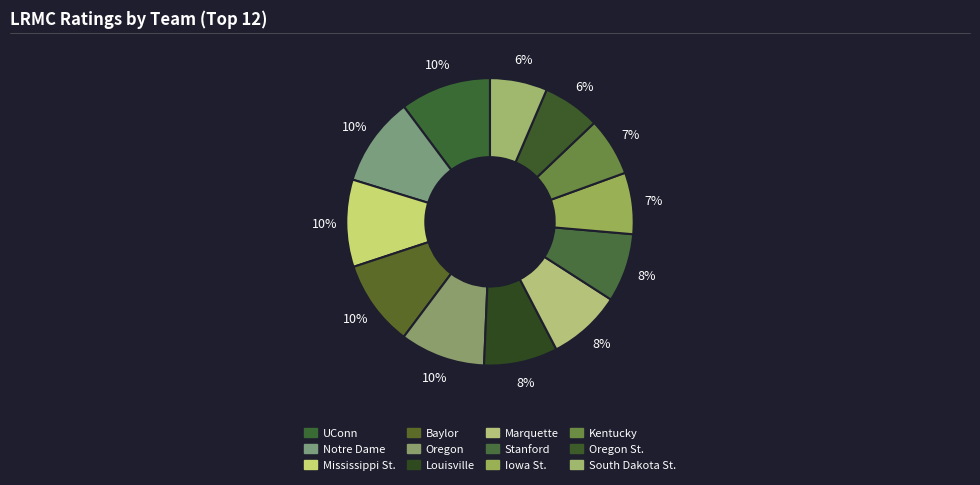

How many segments does this pie chart have?

12